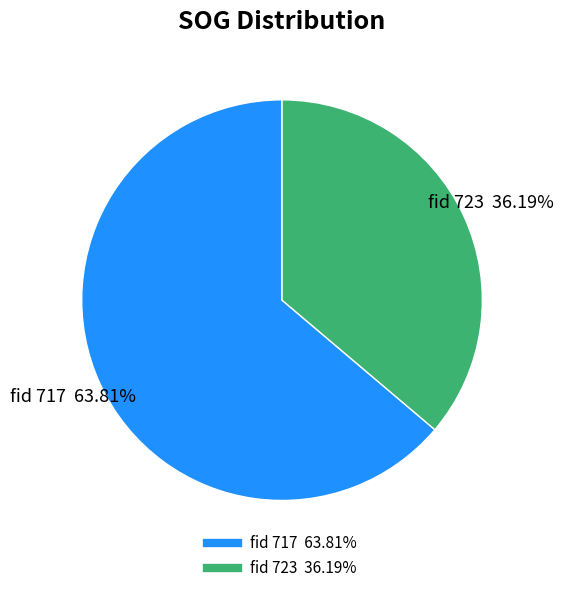

Is there any slice that represents more than half of the pie?

Yes